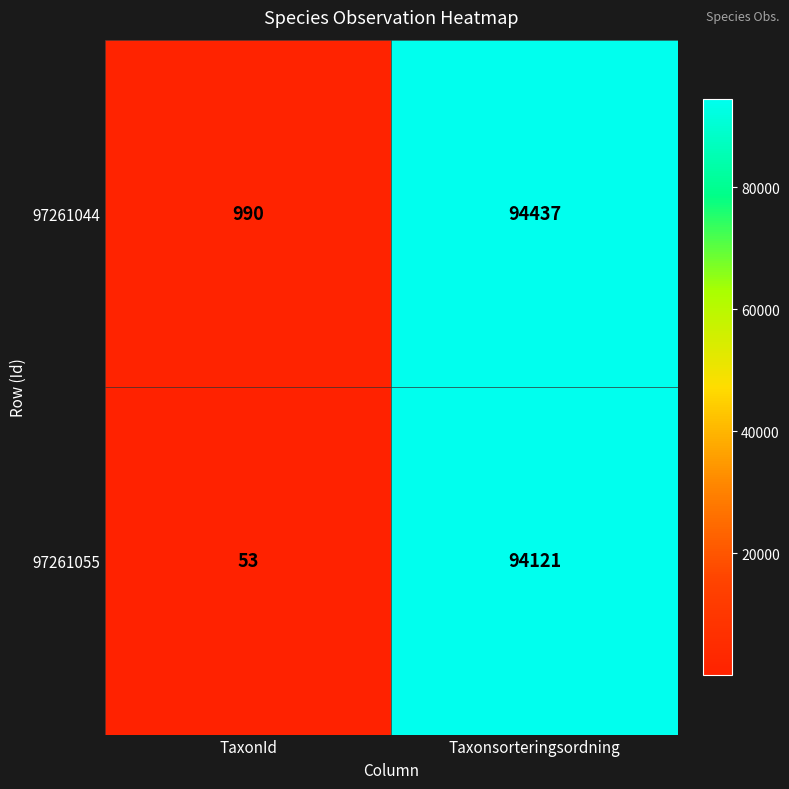

The 97261055 series shows 138734 at Taxonsorteringsordning. True or false?

False